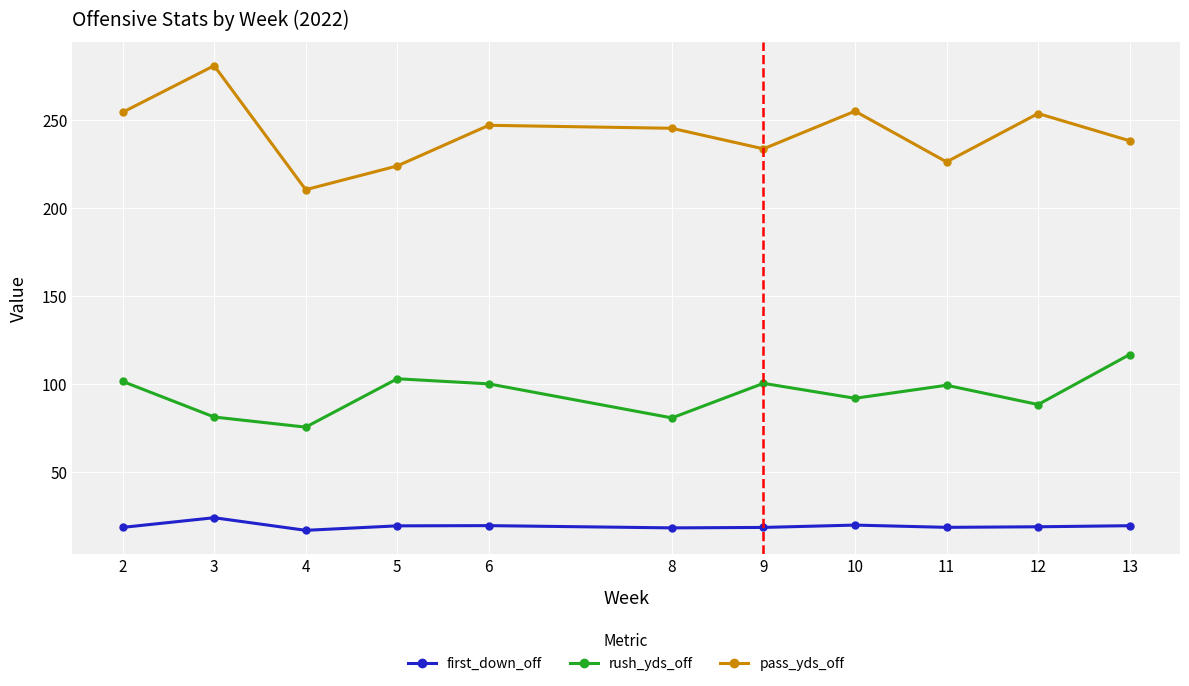

True or false: first_down_off and rush_yds_off intersect in this chart.

False